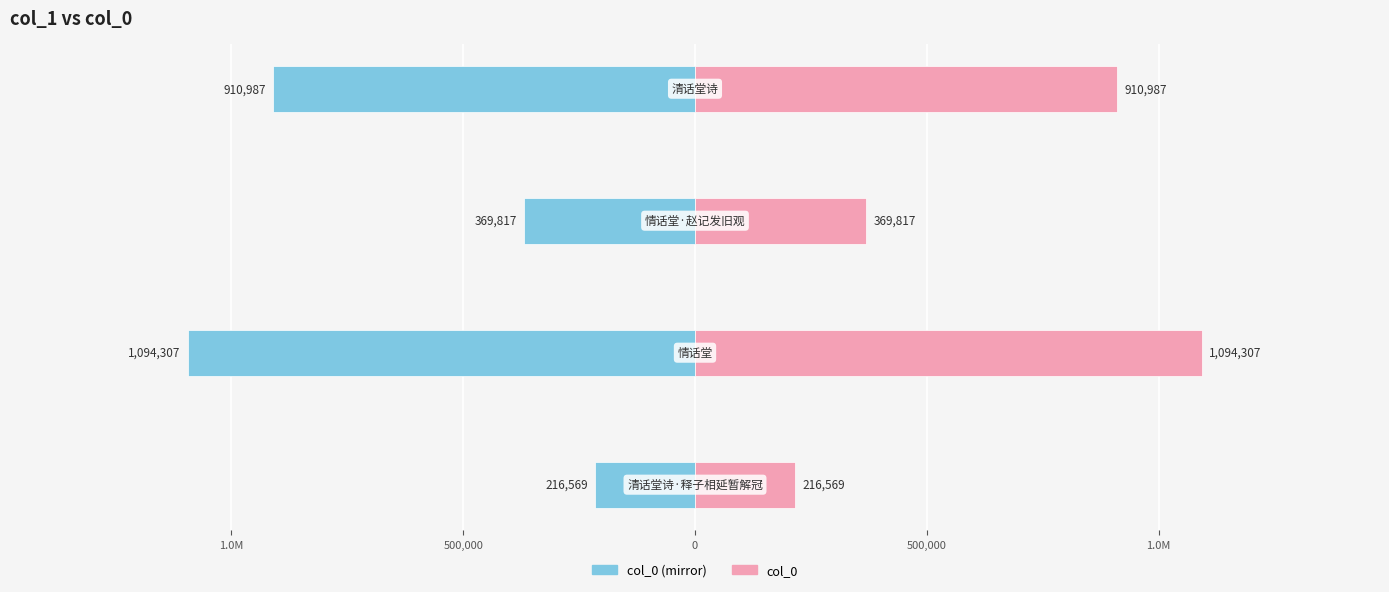

List the series in order of their overall mean, highest first.

col_0 (right), col_0 (left)